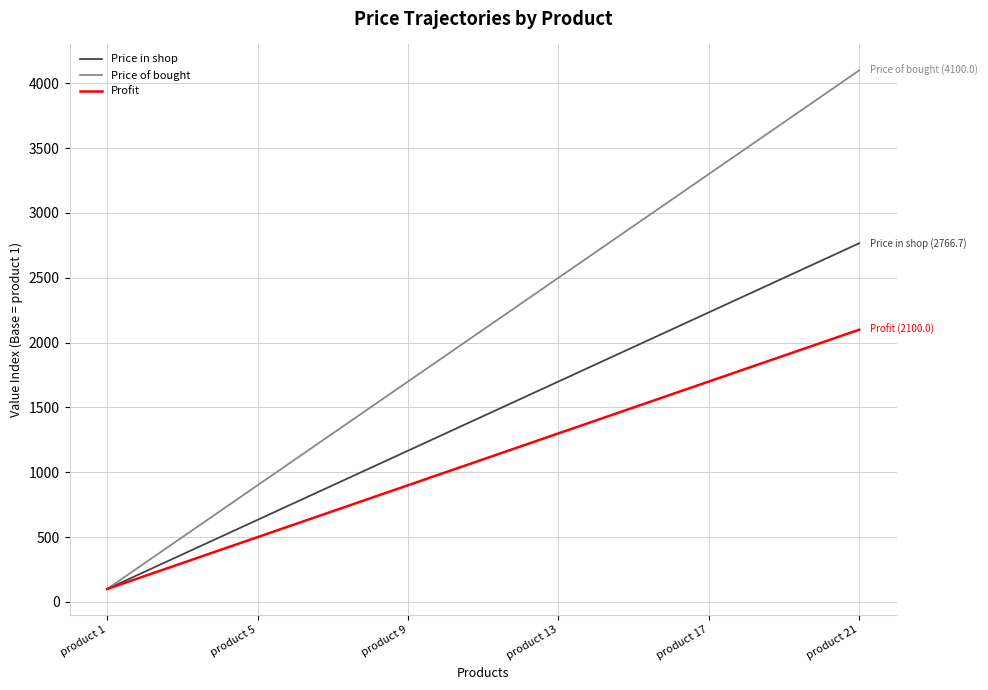

How many lines are shown in the chart?

3